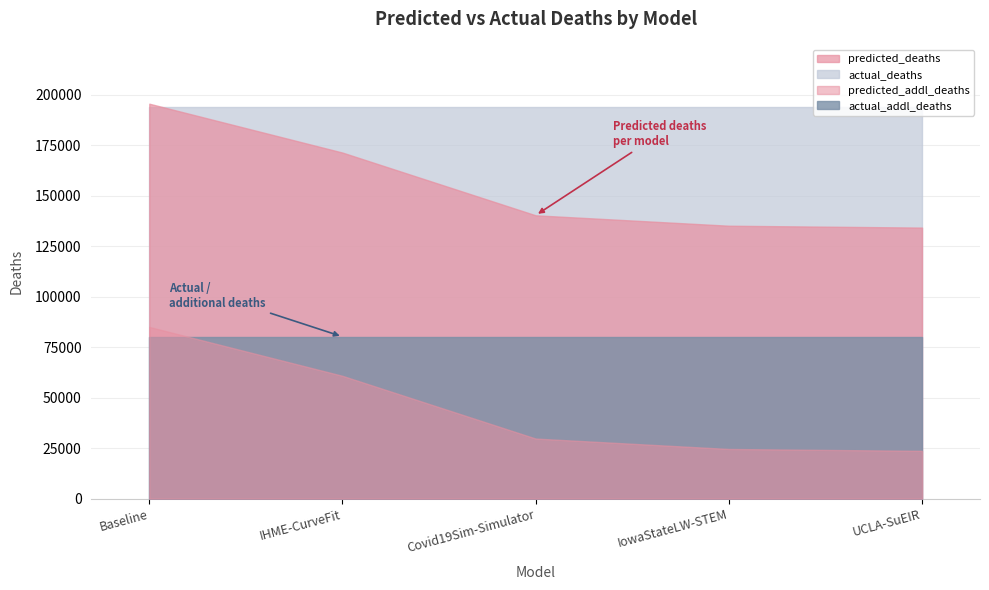

The actual_addl_deaths series shows 80155.0 at UCLA-SuEIR. True or false?

True